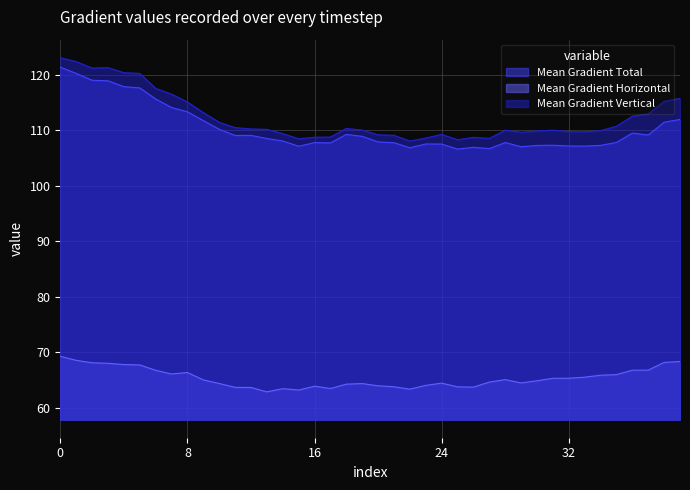

Which series has the largest range (max minus min)?

Mean Gradient Vertical